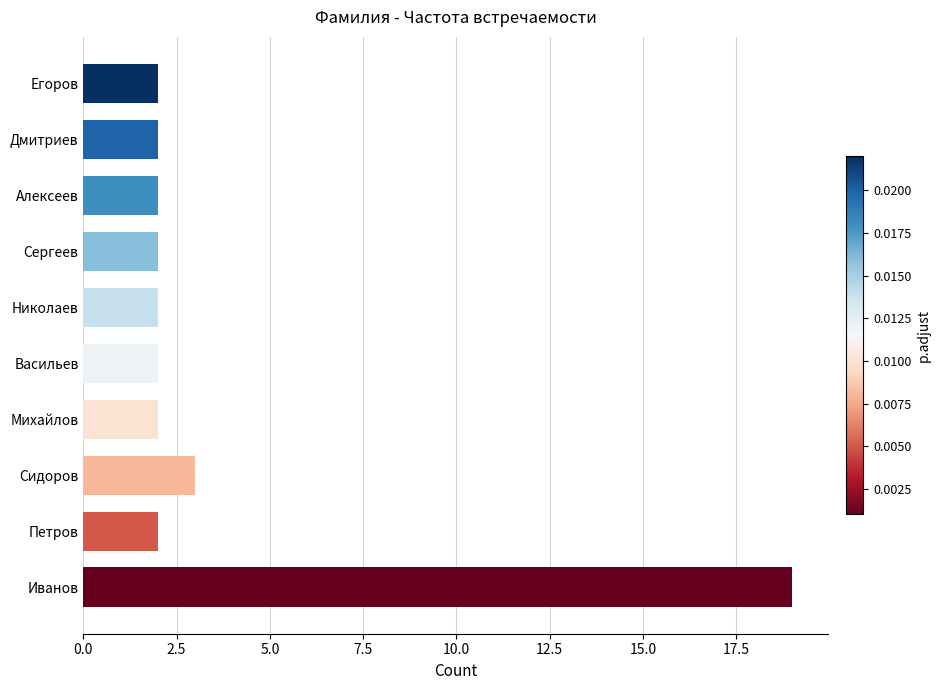

What is the sum of the values at Сидоров and Николаев?

5